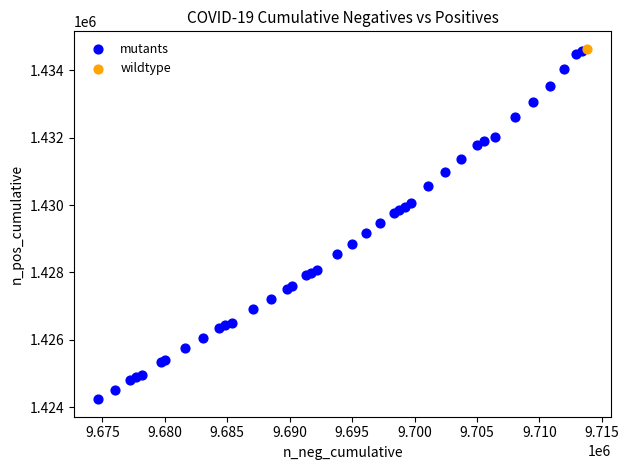

What are all the series names shown in the legend?

mutants, wildtype